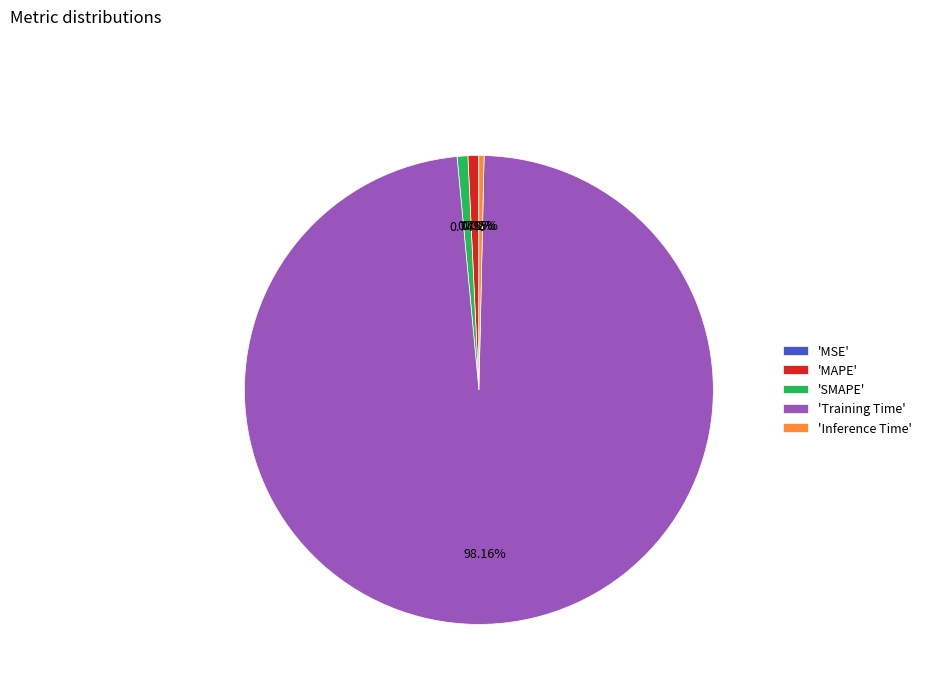

Which slice is the largest?

'Training Time'